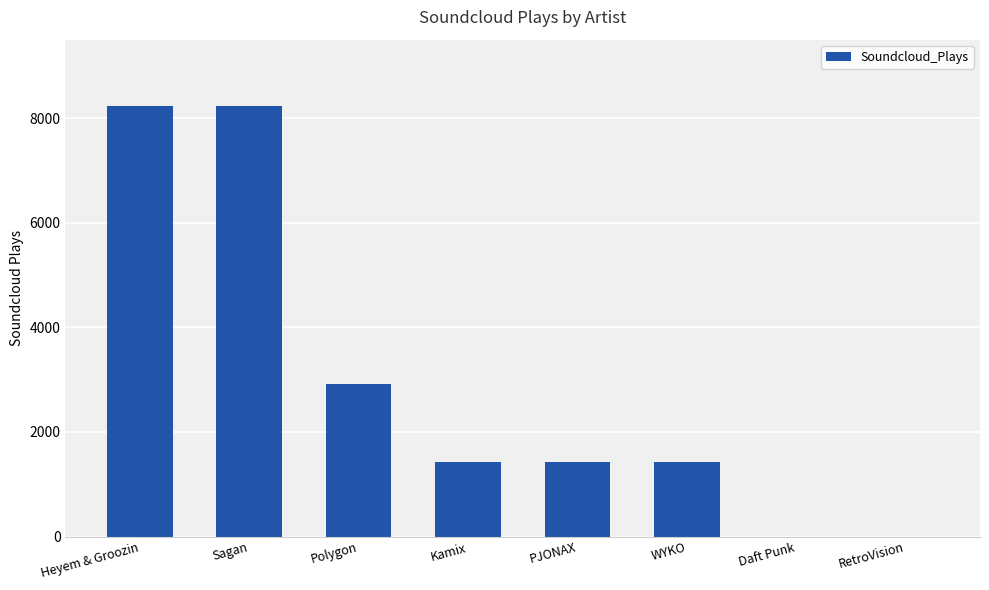

Reading left to right, transcribe all the data shown in this chart.

Heyem & Groozin=8232	Sagan=8232	Polygon=2919	Kamix=1434	PJONAX=1434	WYKO=1434	Daft Punk=0	RetroVision=0